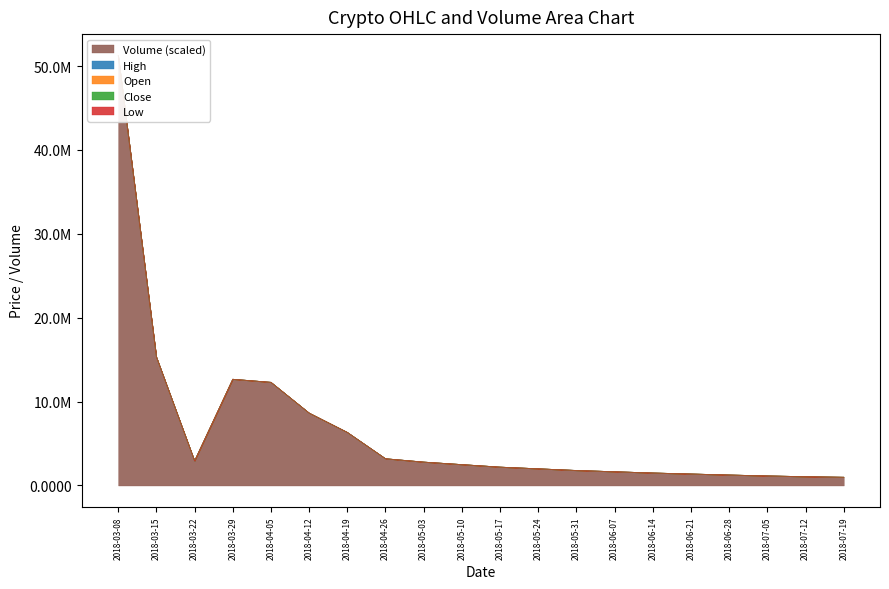

At which label is close closest to 0?

2018-03-22